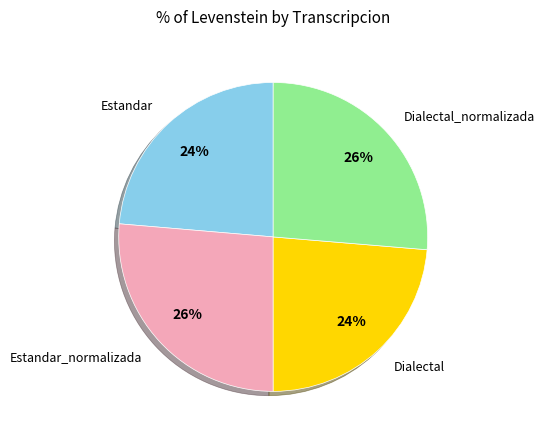

Does any single category account for the majority?

No